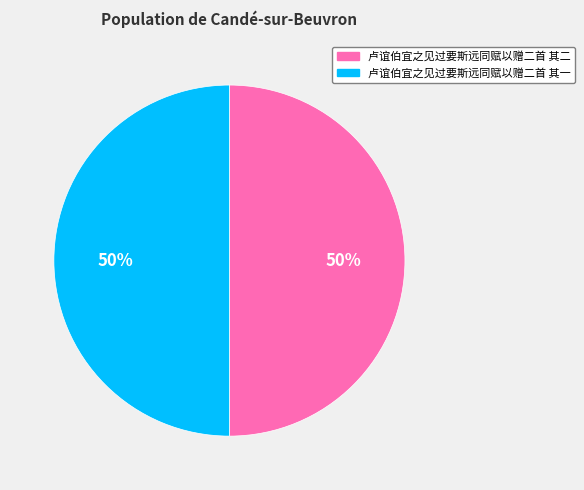

The 卢谊伯宜之见过要斯远同赋以赠二首 其一 slice represents 50% of the pie. True or false?

True